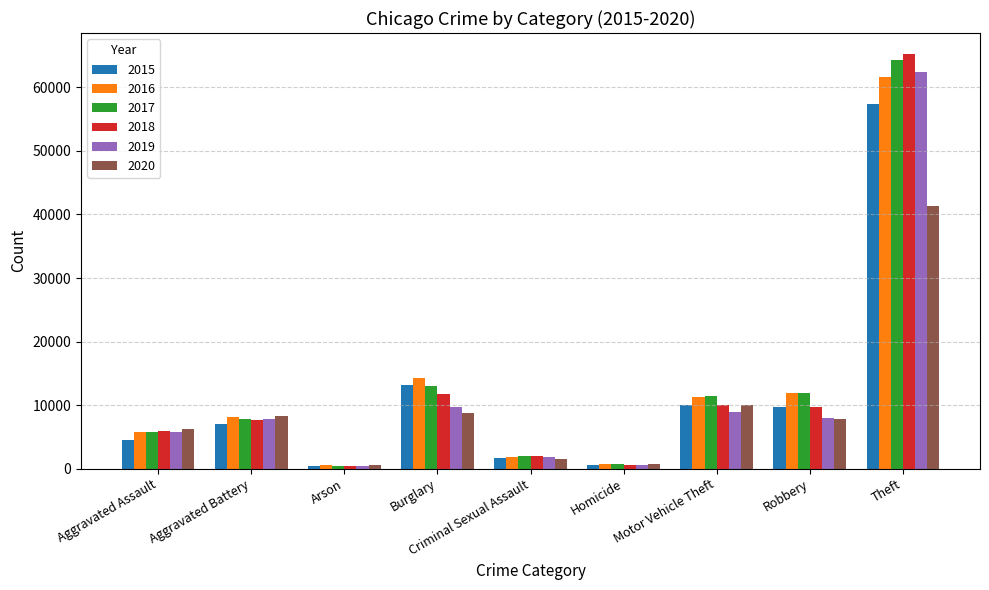

Are the bars grouped side by side (vs. stacked)?

Yes